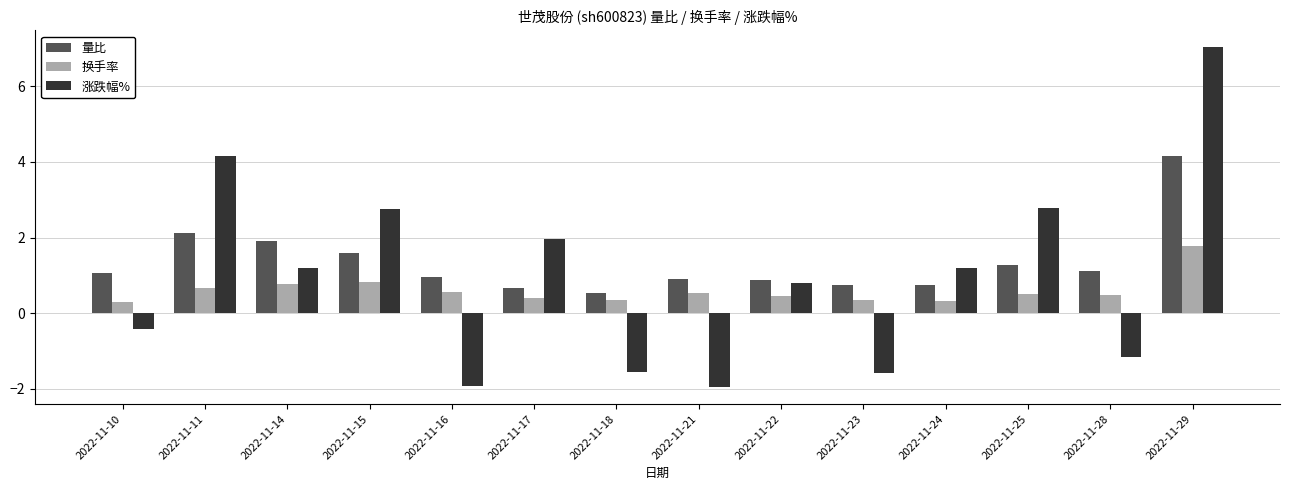

At which category is the sum across all series the highest?

2022-11-29